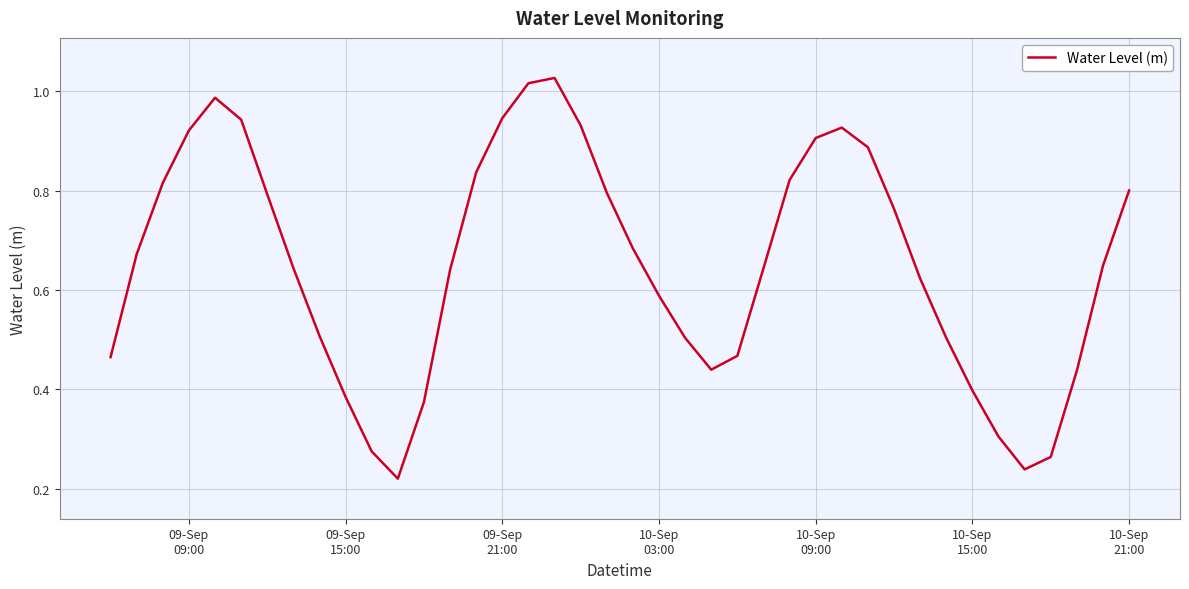

How many interior local valleys (lower than both neighbors) does the data have?

3